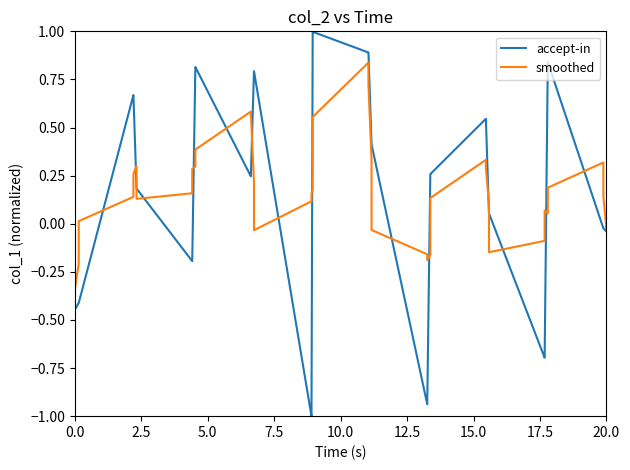

What is the minimum value shown in the chart?

-1.0